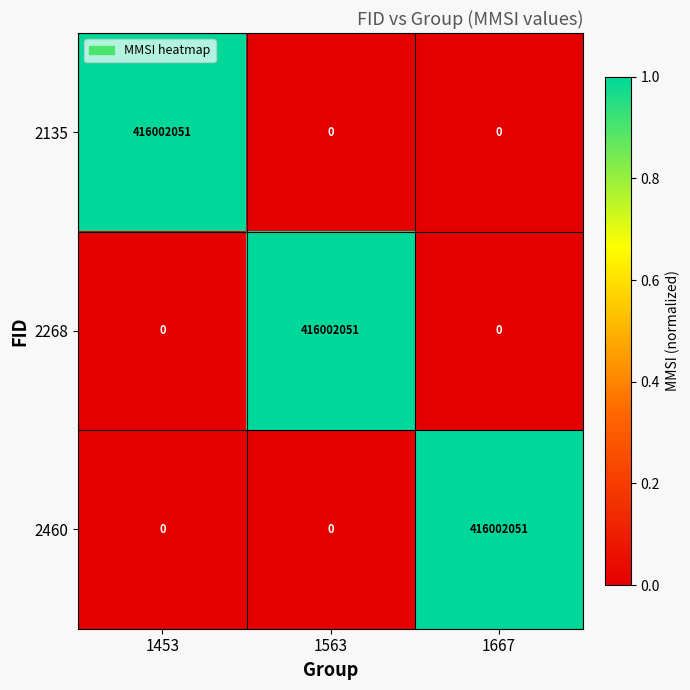

What is the approximate value of 2460 at 1667, to the nearest 50?

416002050